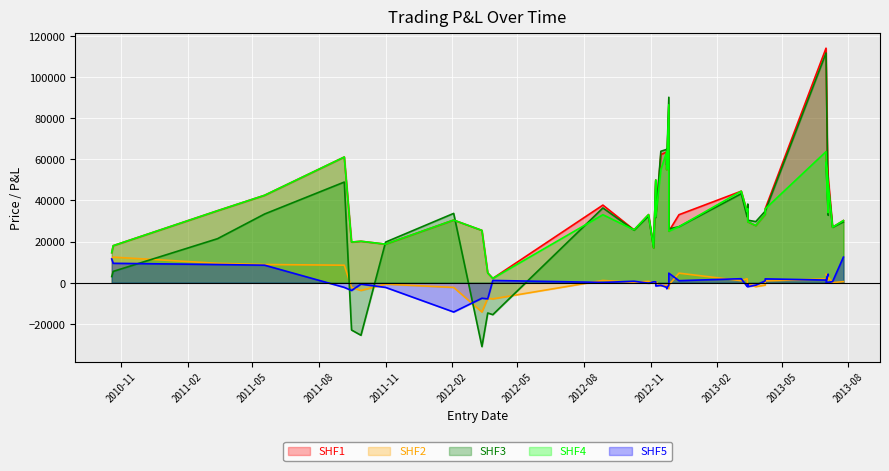

What is the maximum value shown in the chart?

113994